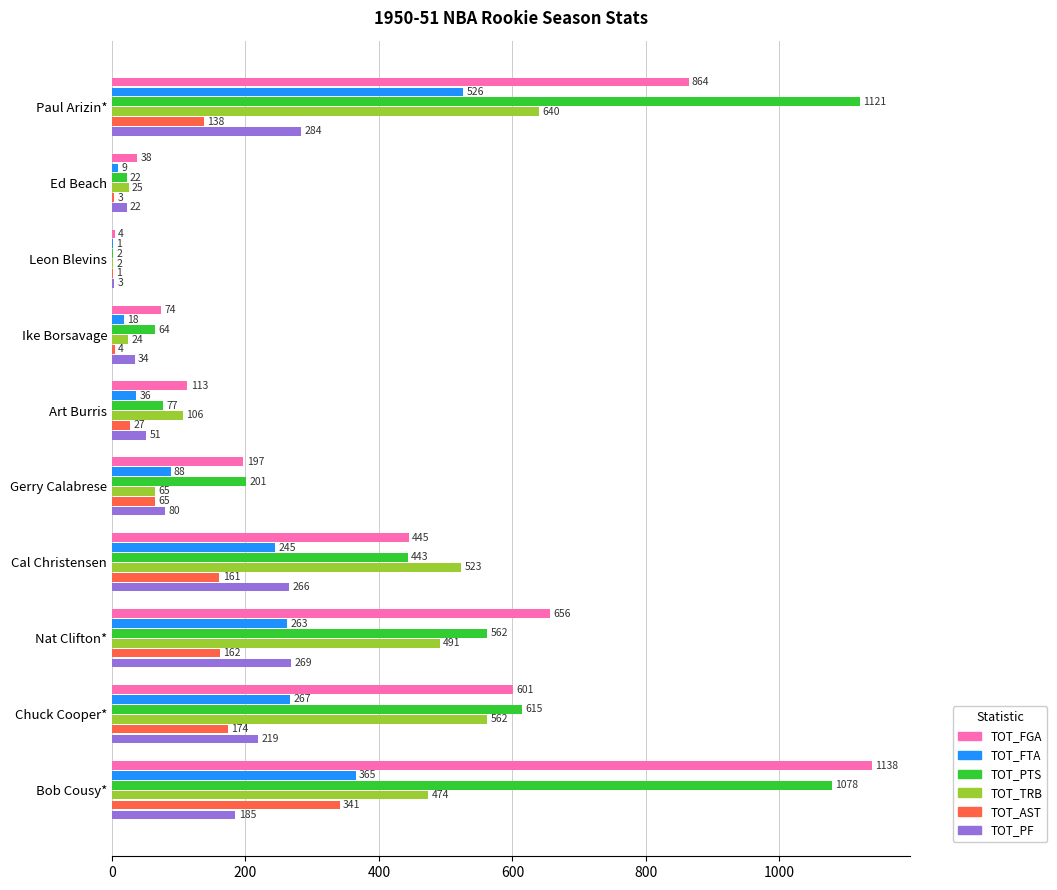

What is the sum of all TOT_PTS values?

4185